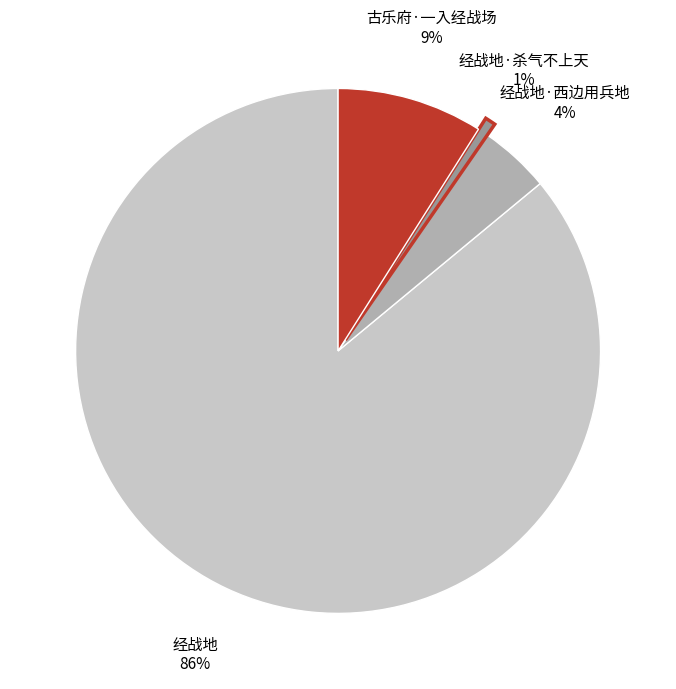

Rank the categories by value from lowest to highest.

经战地·杀气不上天, 经战地·西边用兵地, 古乐府·一入经战场, 经战地